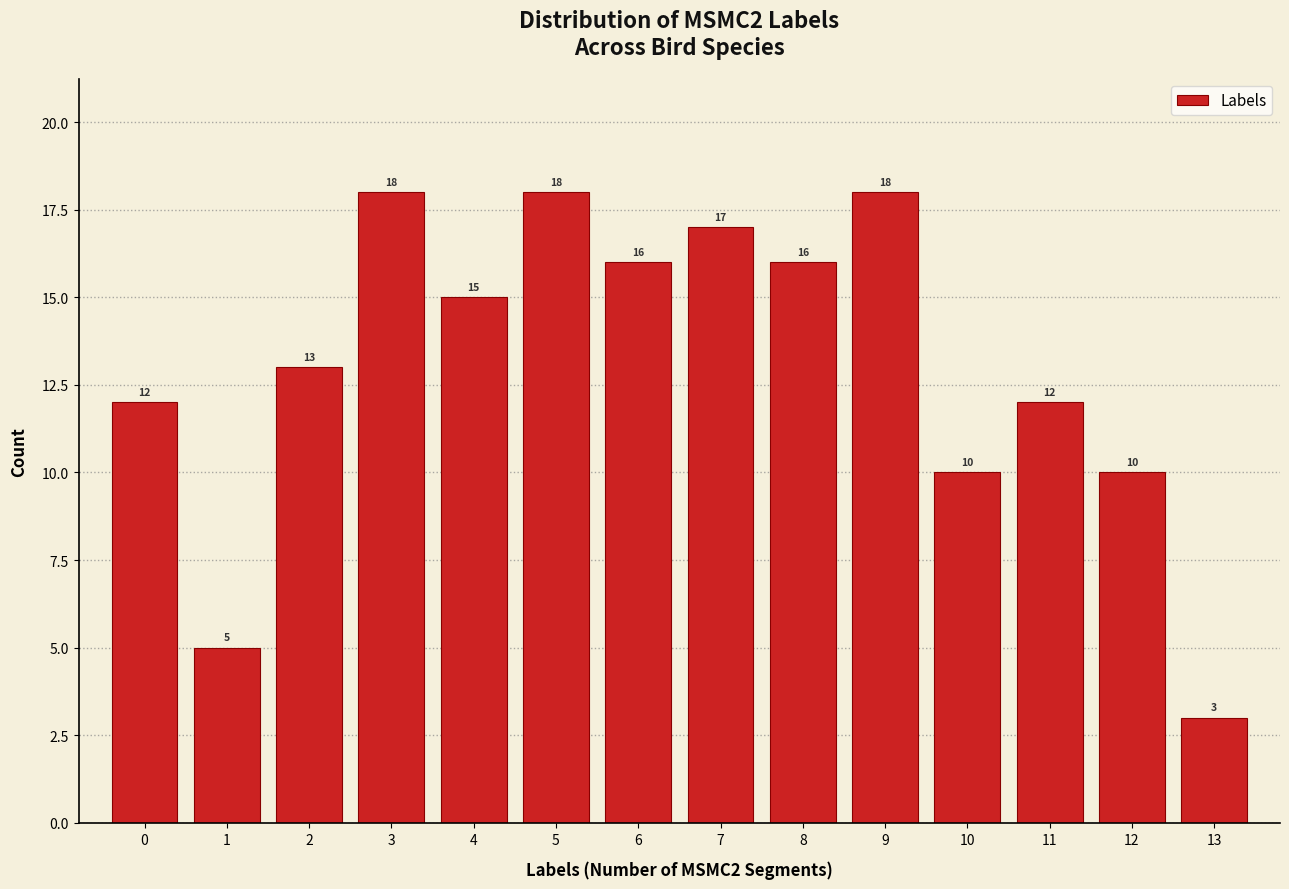

Reading left to right, list every bar in this chart as the range it spans on the x-axis followed by its height.

-0.5 to 0.5: 12
0.5 to 1.5: 5
1.5 to 2.5: 13
2.5 to 3.5: 18
3.5 to 4.5: 15
4.5 to 5.5: 18
5.5 to 6.5: 16
6.5 to 7.5: 17
7.5 to 8.5: 16
8.5 to 9.5: 18
9.5 to 10.5: 10
10.5 to 11.5: 12
11.5 to 12.5: 10
12.5 to 13.5: 3